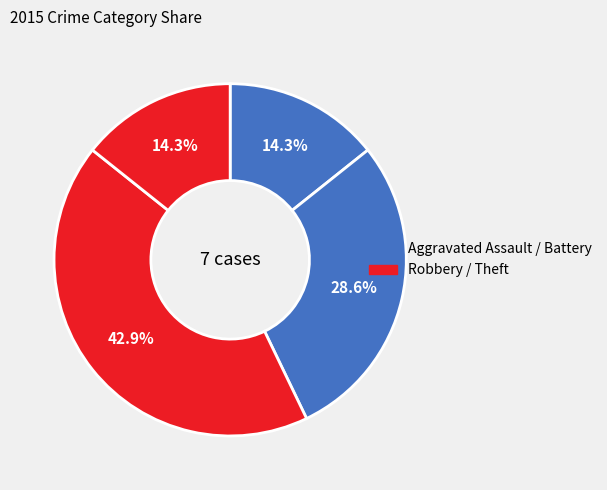

How many segments does this pie chart have?

4